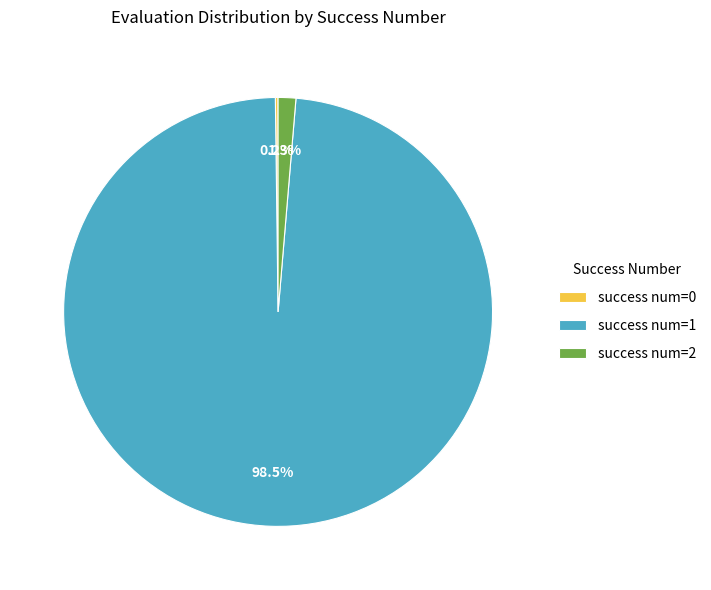

Do success num=1 and success num=2 together represent more than half of the pie?

Yes